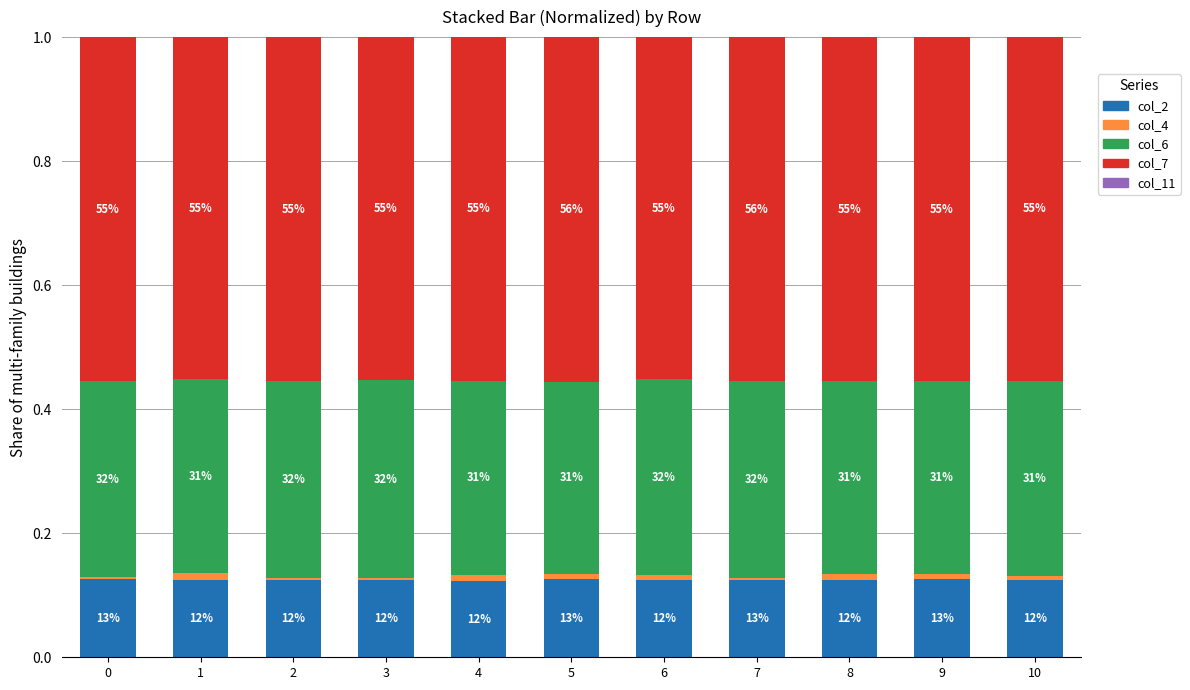

Does the chart contain stacked bars?

Yes